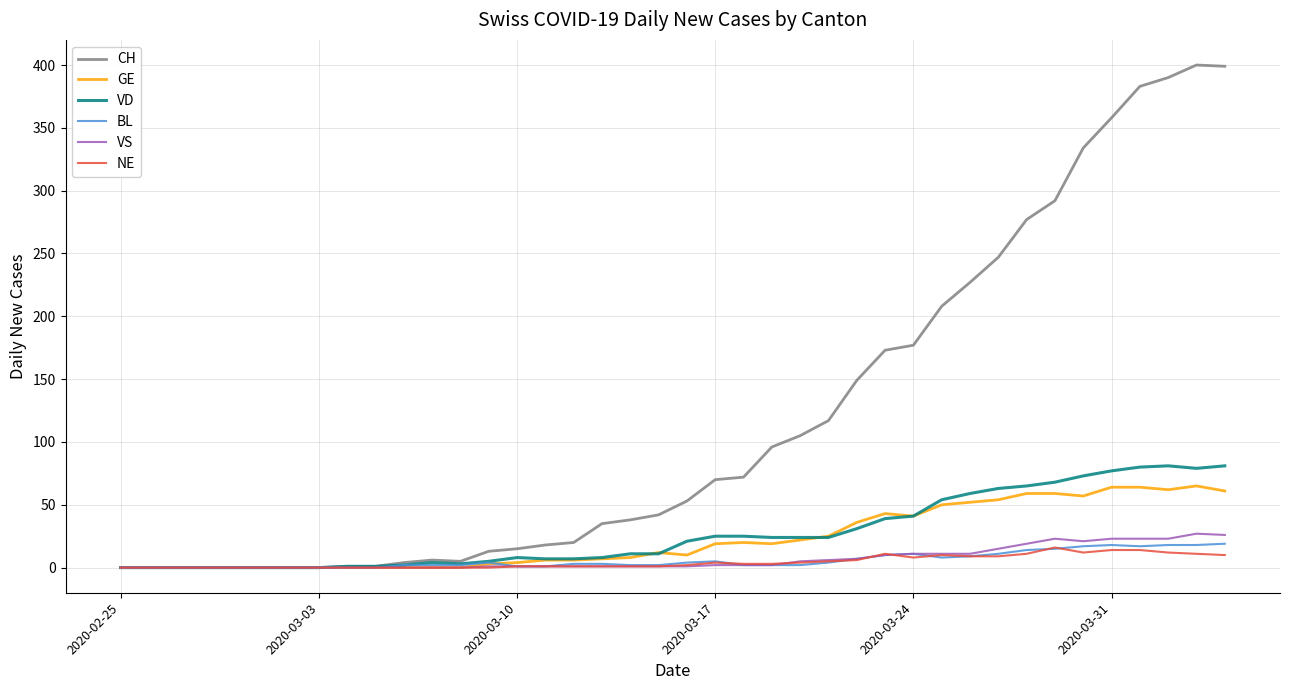

How many lines are shown in the chart?

6